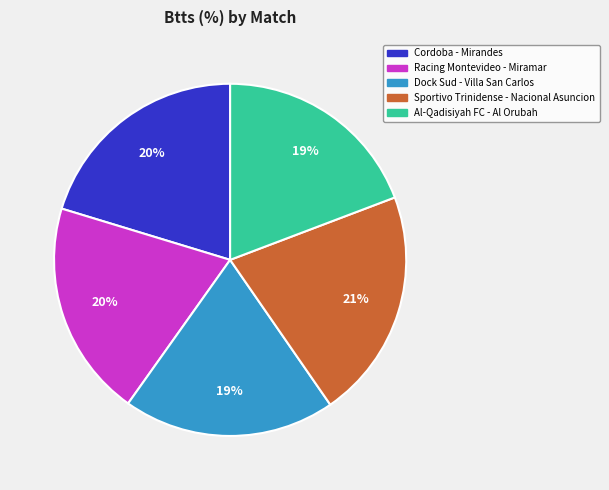

Approximately how many times larger is the value at Racing Montevideo - Miramar compared to Cordoba - Mirandes?

1.0